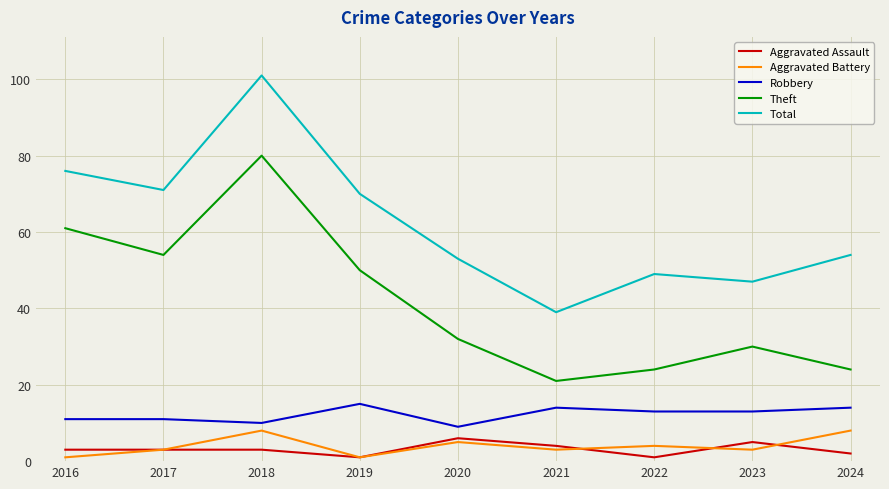

Is it true that Total equals 70 at 2019?

True